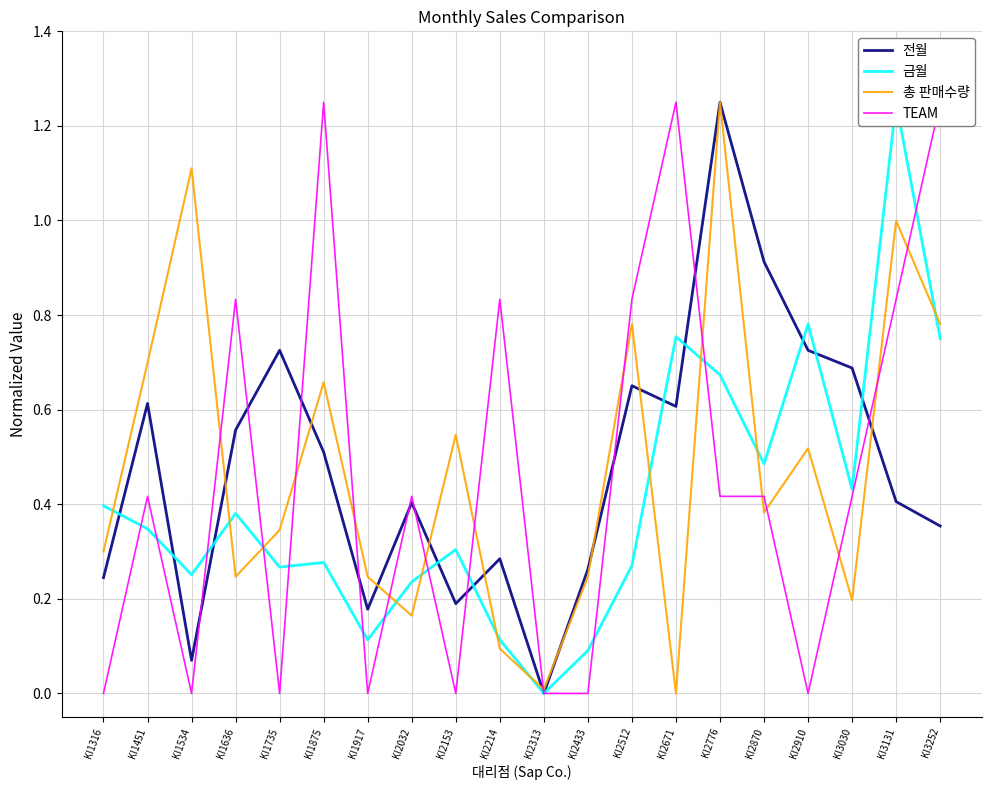

Between KI1917 and KI2214, which series saw the biggest shift?

TEAM